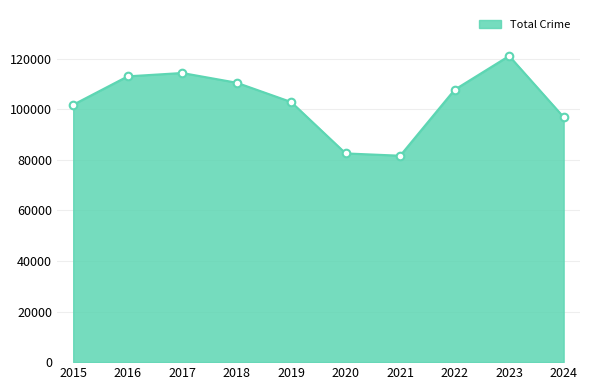

What is the minimum value shown in the chart?

81591